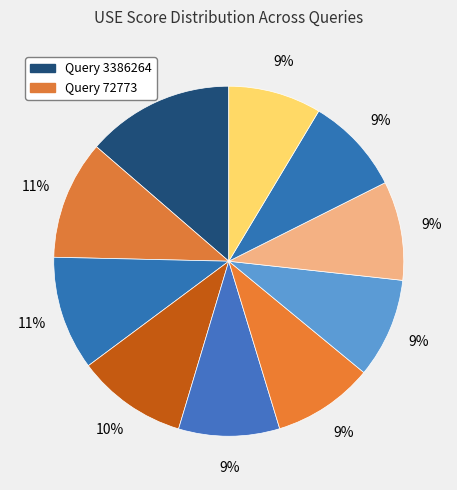

Does any single category account for the majority?

No